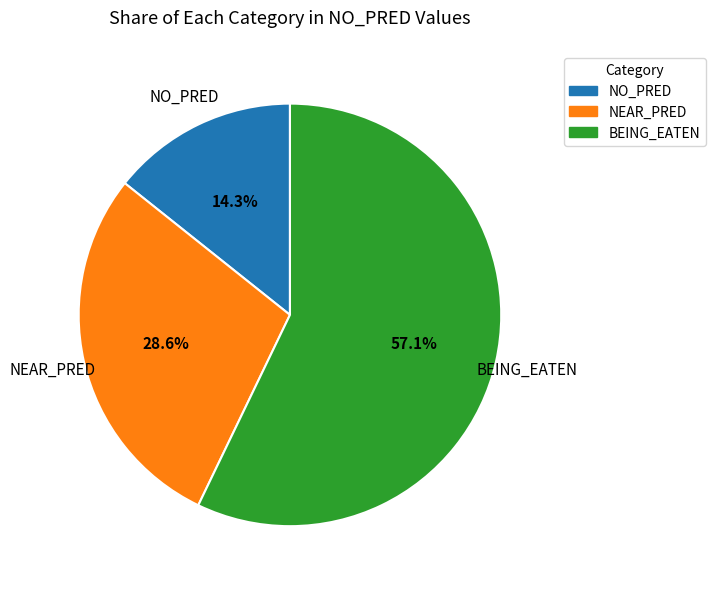

Rank the categories by value from highest to lowest.

BEING_EATEN, NEAR_PRED, NO_PRED